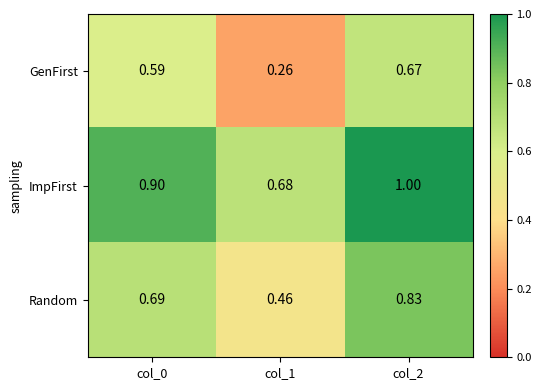

Is the value of ImpFirst at col_2 greater than the value of Random at col_0?

Yes